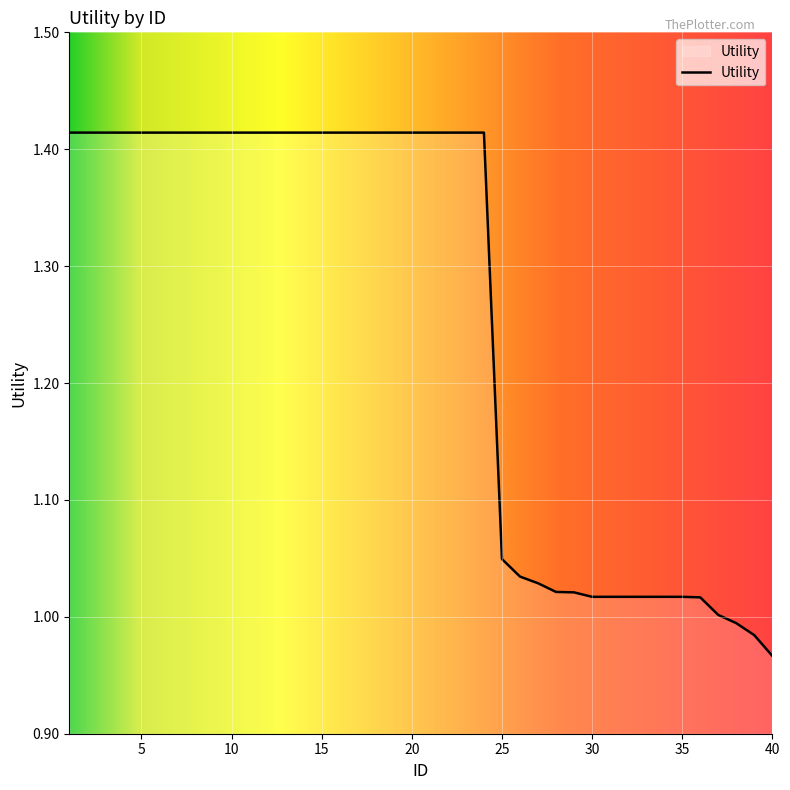

Reading left to right, what are all the values shown in this chart?

1.4	1.4	1.4	1.4	1.4	1.4	1.4	1.4	1.4	1.4	1.4	1.4	1.4	1.4	1.4	1.4	1.4	1.4	1.4	1.4	1.4	1.4	1.4	1.4	1.0	1.0	1.0	1.0	1.0	1.0	1.0	1.0	1.0	1.0	1.0	1.0	1.0	1.0	1.0	1.0